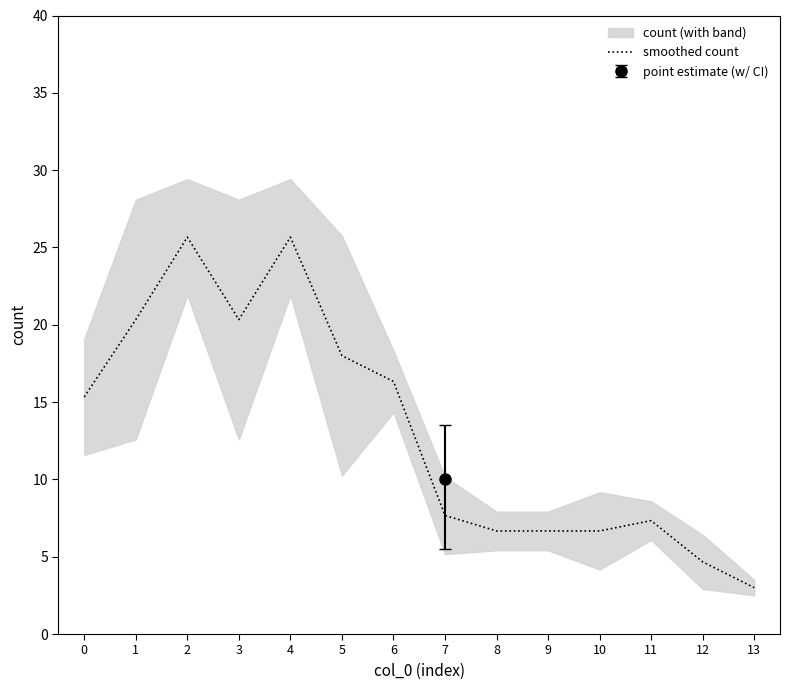

Between 5 and 12, which is larger?

5